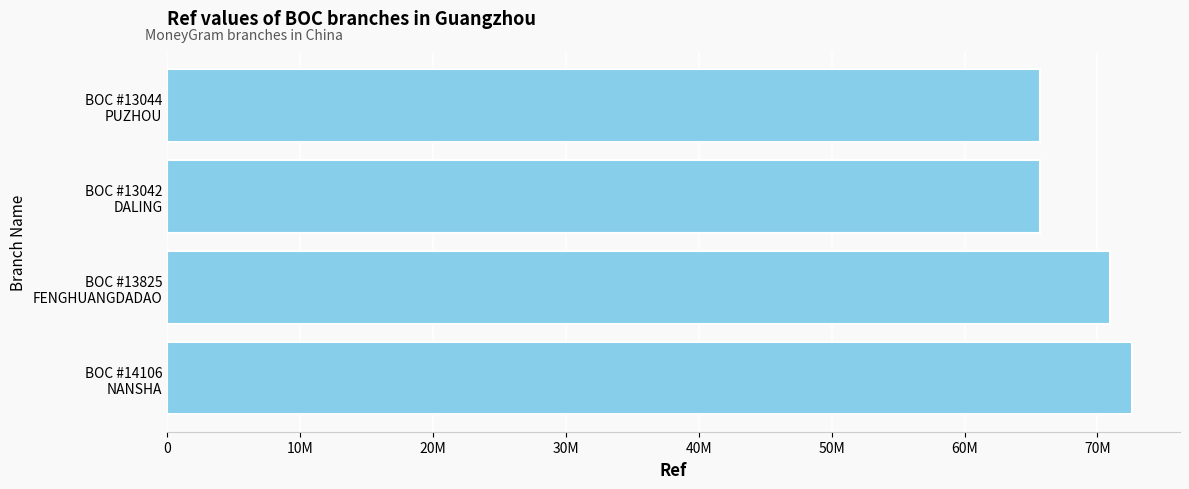

Does the chart contain any negative values?

No